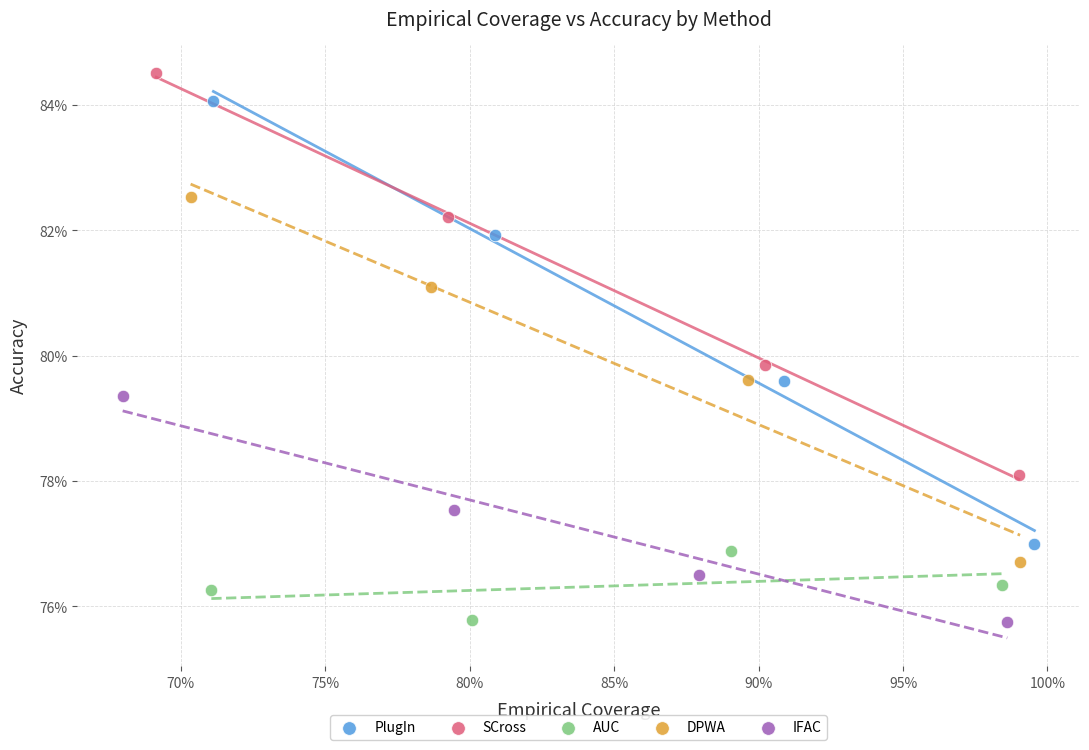

Which series contains the highest Y value?

SCross